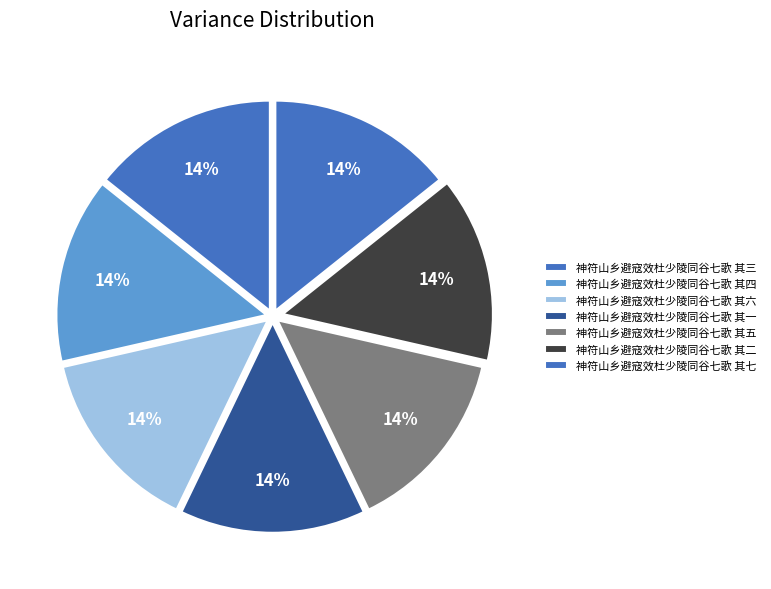

What is the ratio of the value at 神符山乡避寇效杜少陵同谷七歌 其六 to the value at 神符山乡避寇效杜少陵同谷七歌 其二?

1.0